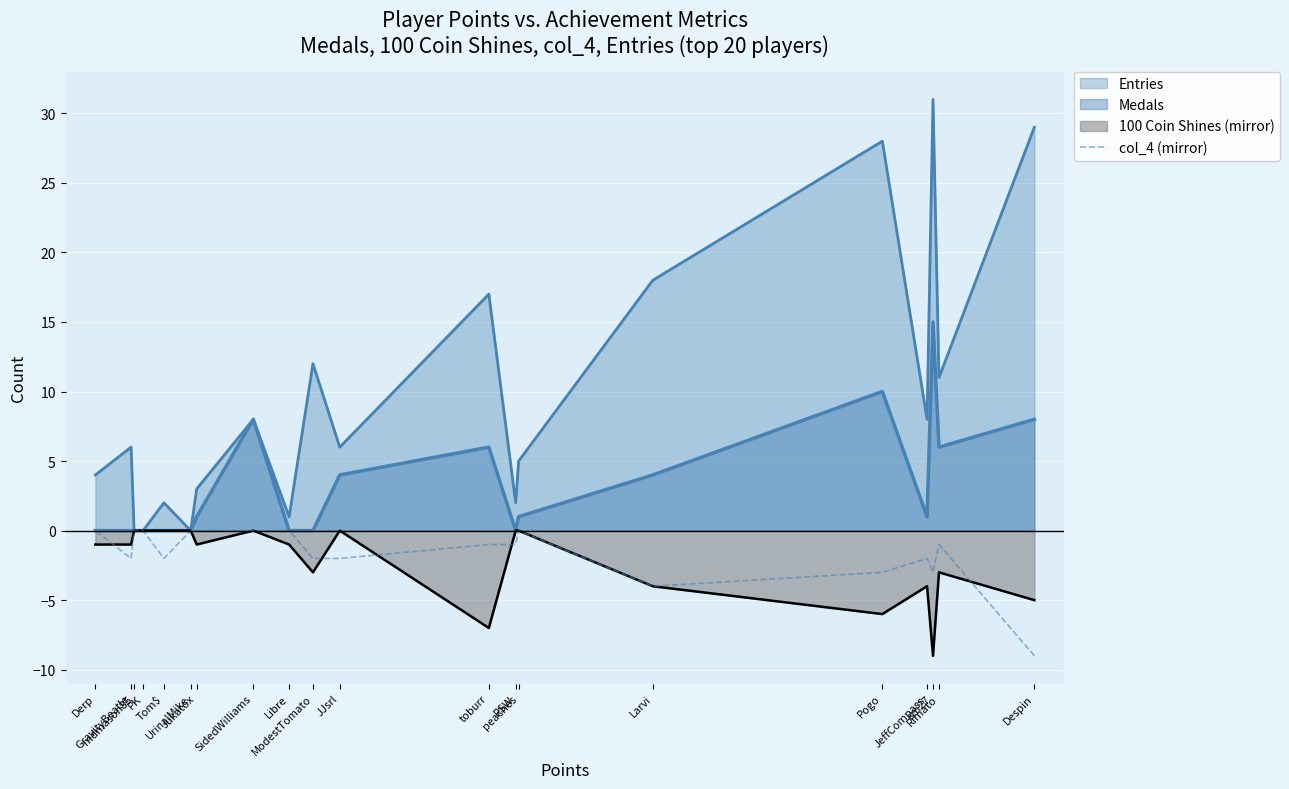

What is the smallest value displayed?

-9